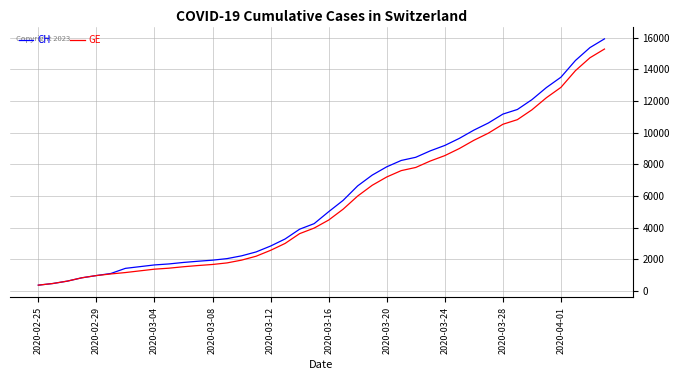

Which series has the largest range (max minus min)?

CH